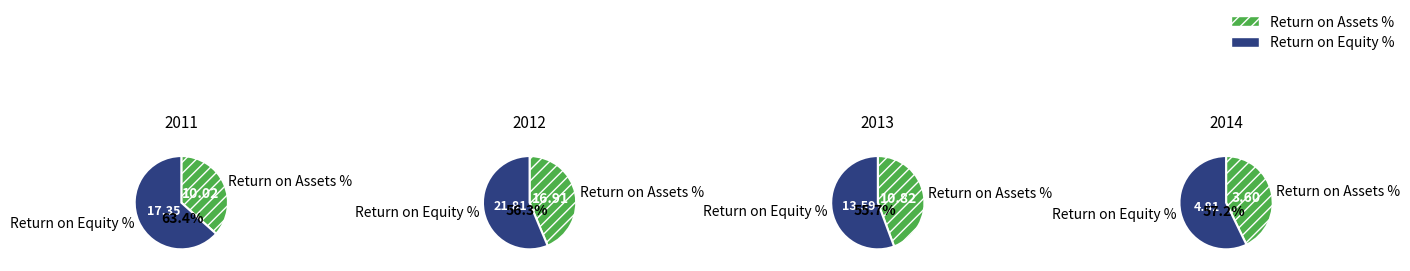

Which series has the largest range (max minus min)?

Return on Equity %